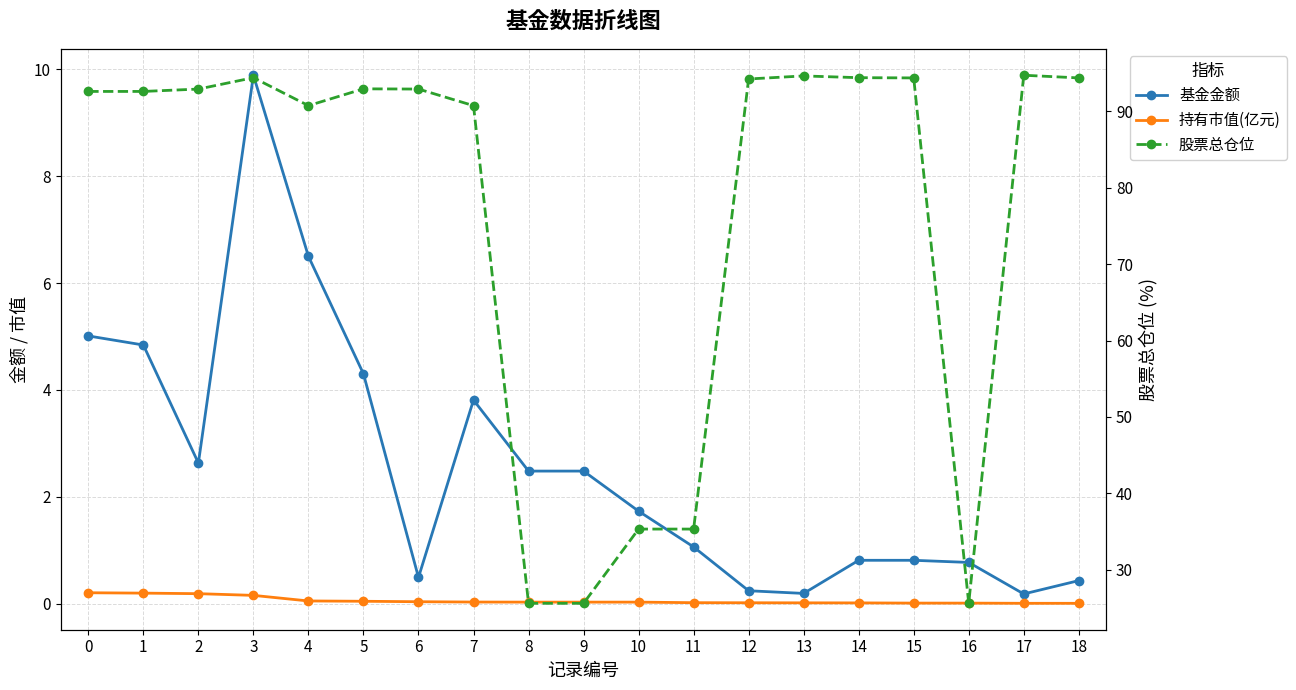

At which category does 基金金额 reach its first local peak?

3